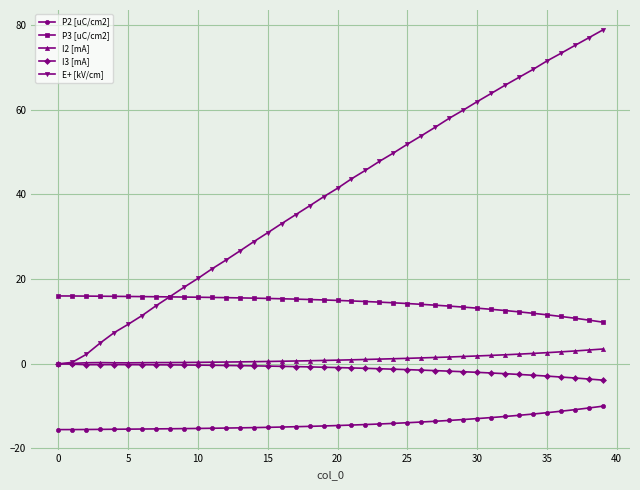

Which series has the largest total across all categories?

E+ [kV/cm]